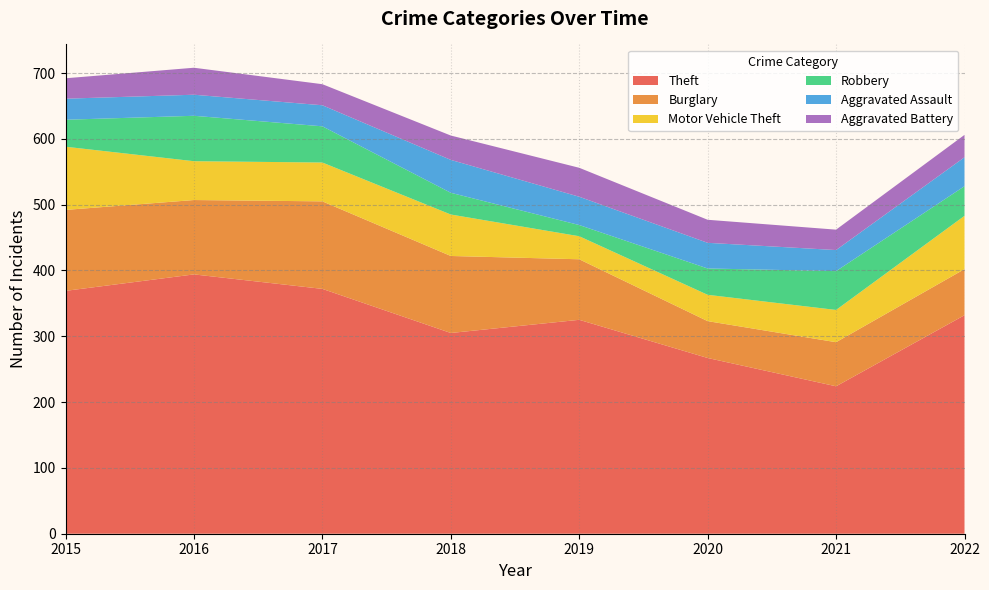

What is the sum of the Aggravated Battery values at 2015 and 2022?

65